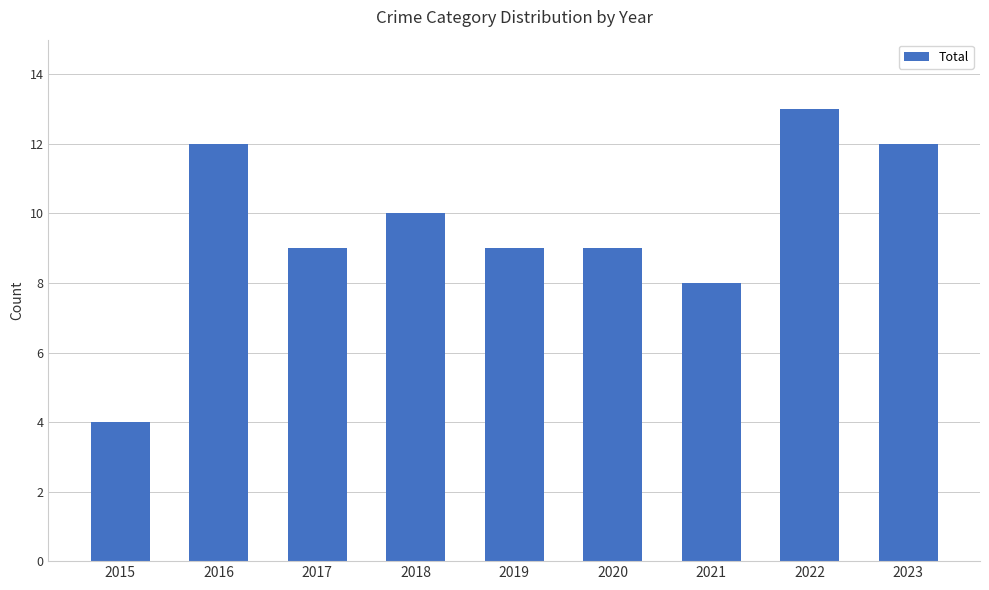

Which label corresponds to the largest value in the chart?

2022